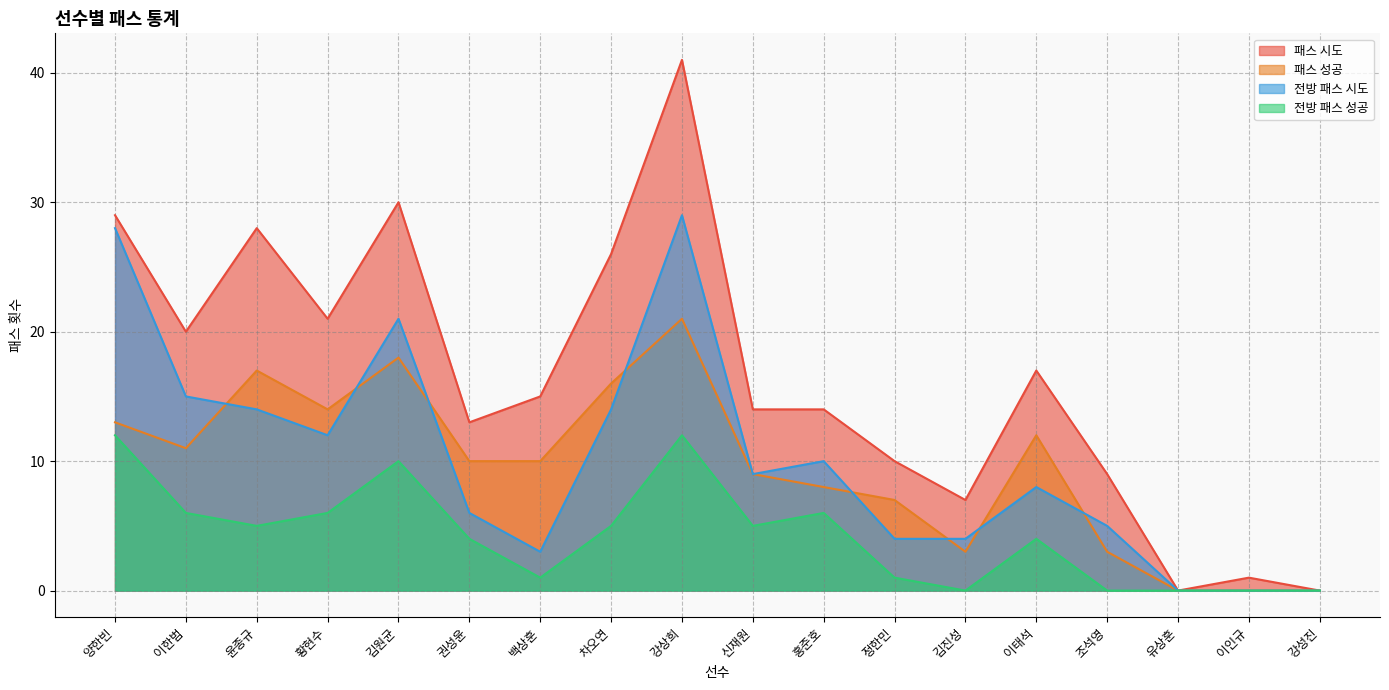

At how many categories does at least one series exceed 4?

15